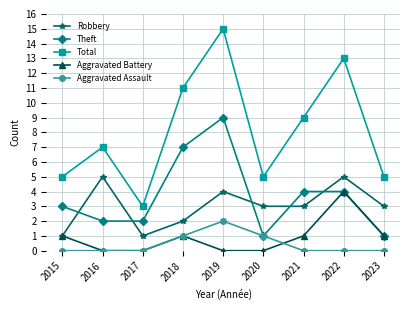

What is the maximum value for Aggravated Assault?

2